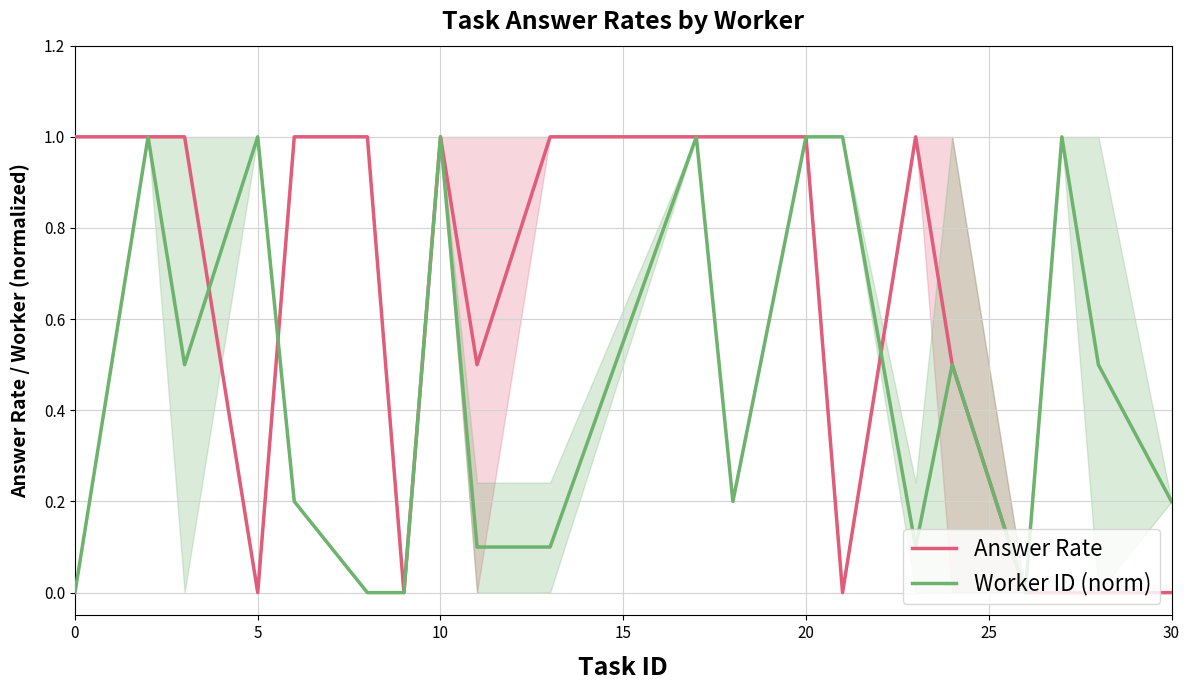

How many lines are shown in the chart?

2